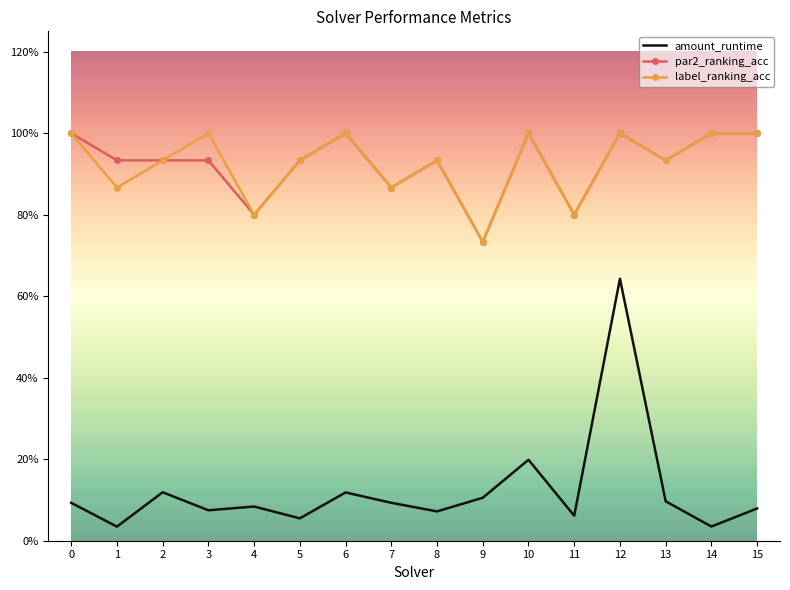

What is the sum of all label_ranking_acc values?

14.8